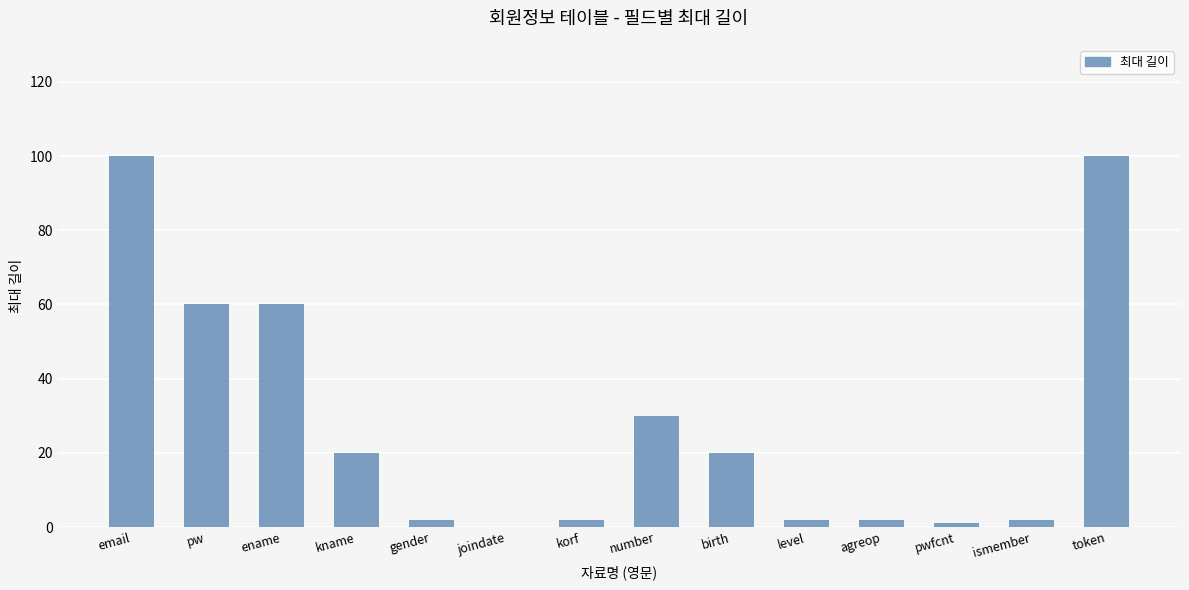

Reading right to left, transcribe all the data shown in this chart.

100	2	1	2	2	20	30	2	0	2	20	60	60	100